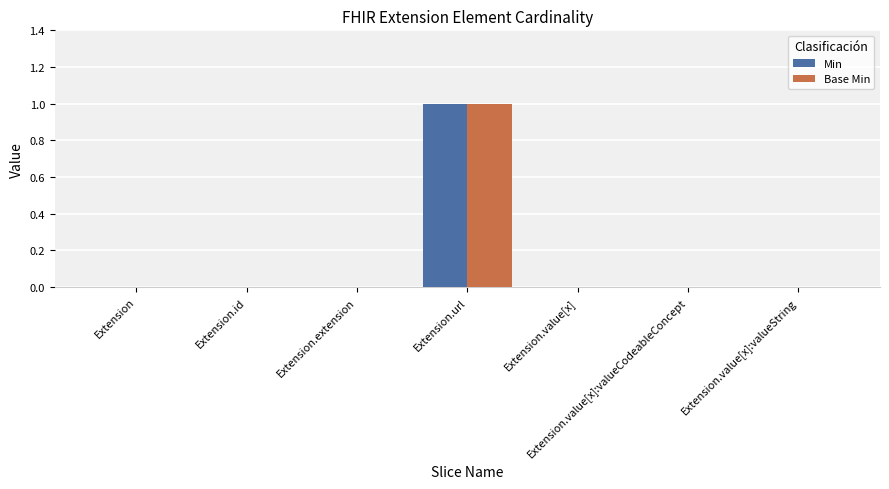

Which category has the highest value in the Base Min series?

Extension.url